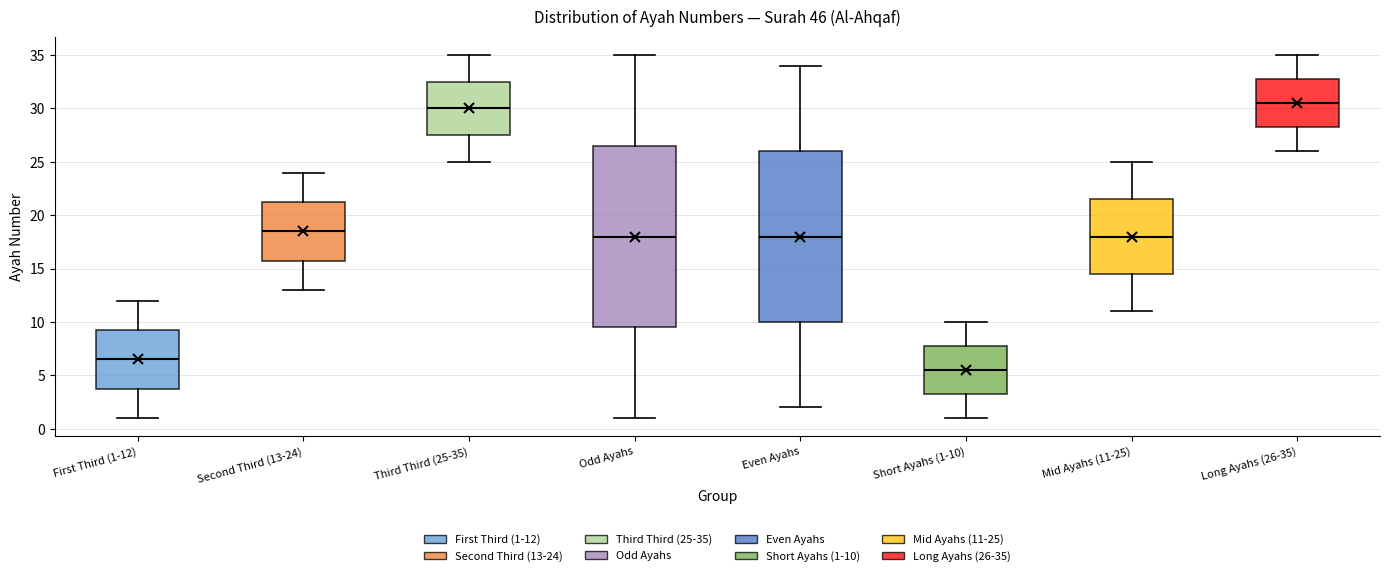

Reading left to right, read every box against the y-axis: the position of its median line, the range the box covers, and the ends of its whiskers. The values are not printed on the chart, so give them approximately, as read against the axis.

First Third (1-12): median 6.5, box 4.0 to 9.5, whiskers 1.0 to 12.0
Second Third (13-24): median 18.5, box 16.0 to 21.5, whiskers 13.0 to 24.0
Third Third (25-35): median 30.0, box 27.5 to 32.5, whiskers 25.0 to 35.0
Odd Ayahs: median 18.0, box 9.5 to 26.5, whiskers 1.0 to 35.0
Even Ayahs: median 18.0, box 10.0 to 26.0, whiskers 2.0 to 34.0
Short Ayahs (1-10): median 5.5, box 3.5 to 8.0, whiskers 1.0 to 10.0
Mid Ayahs (11-25): median 18.0, box 14.5 to 21.5, whiskers 11.0 to 25.0
Long Ayahs (26-35): median 30.5, box 28.5 to 33.0, whiskers 26.0 to 35.0